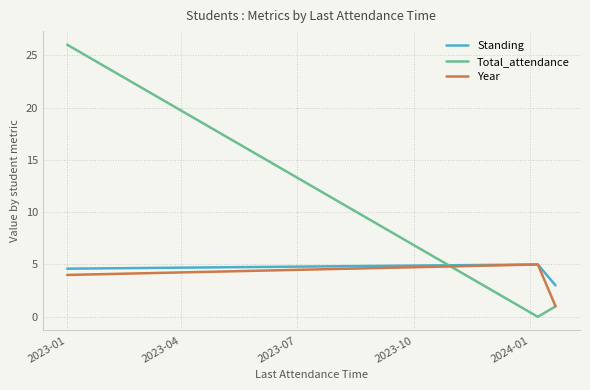

What is the greatest value displayed?

26.0